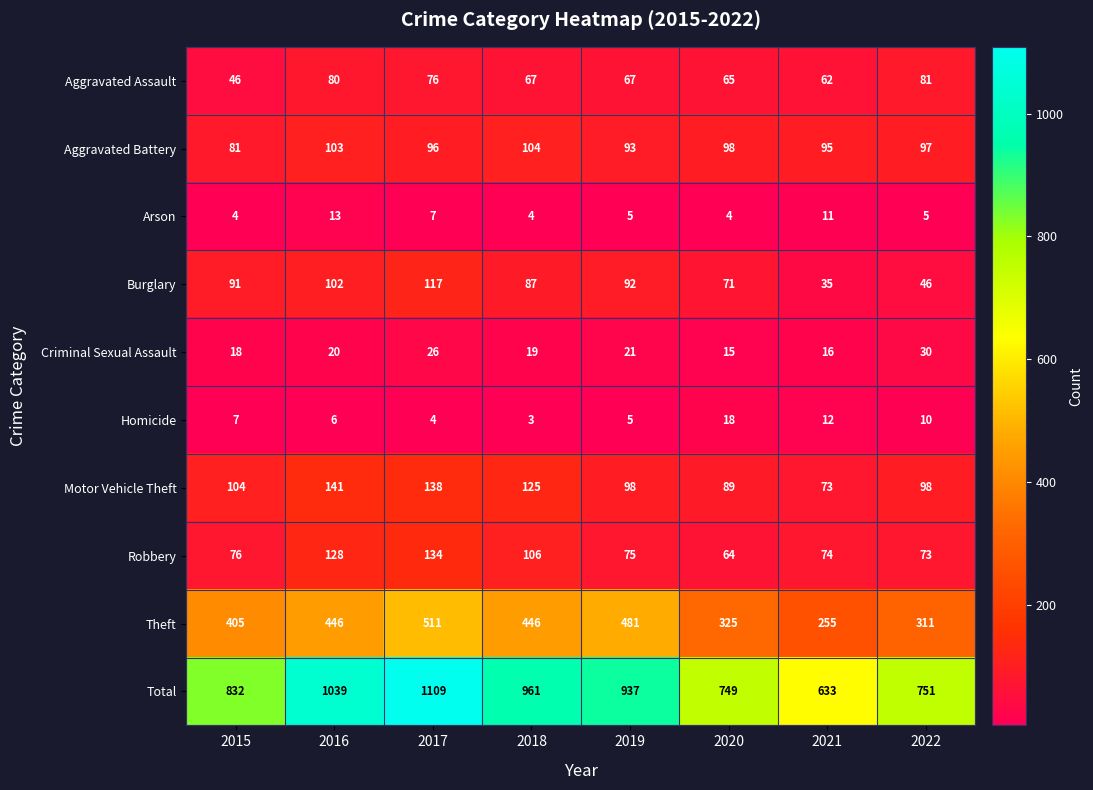

Between 2015 and 2020, which series saw the biggest shift?

Total